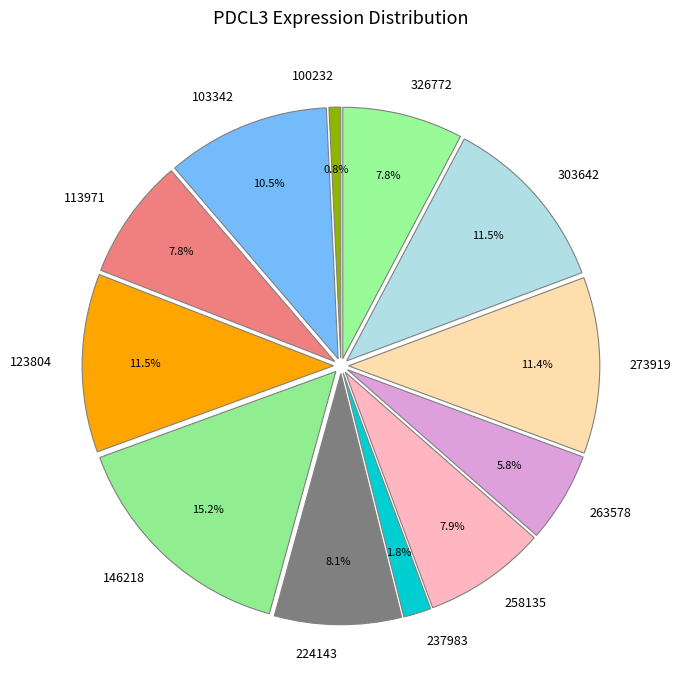

Is it true that 113971 is 8% of the pie?

True